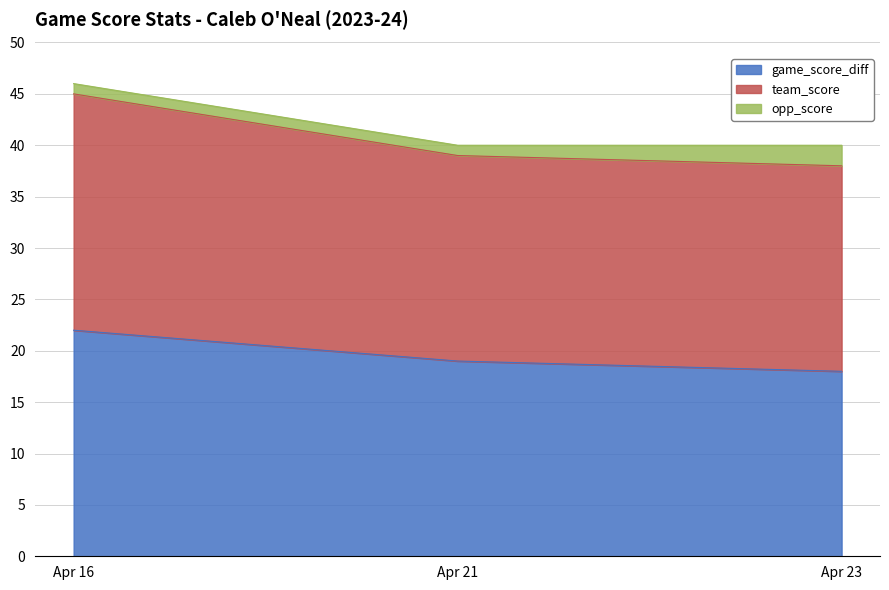

Is it true that game_score_diff equals 32 at Apr 23?

False